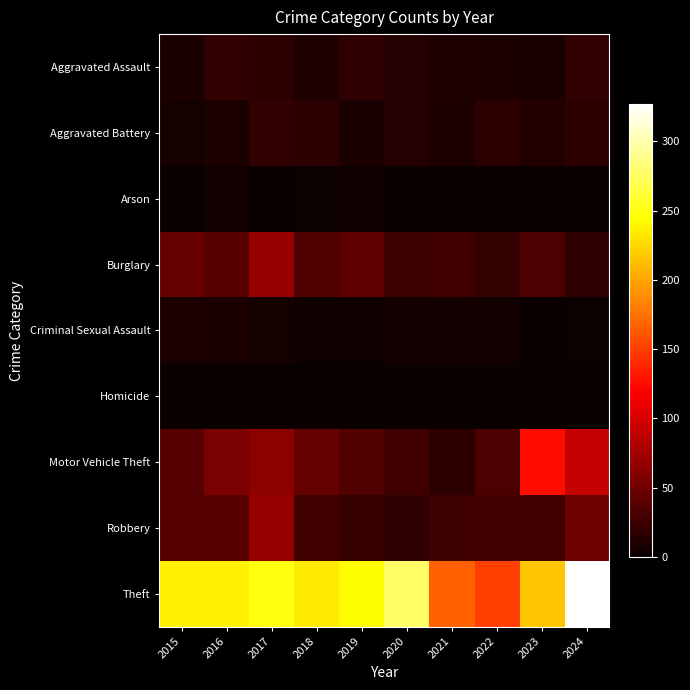

Which series changed the most between 2015 and 2024?

Theft